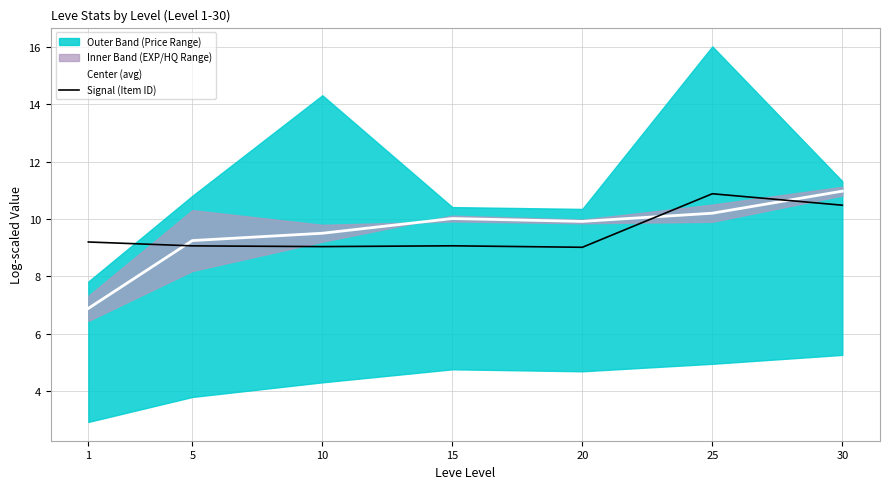

At which label does Center (avg) reach its peak?

30